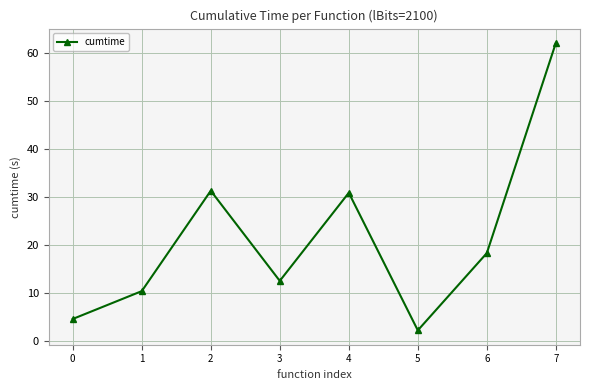

What is the change in value from 2 to 3?

-18.8